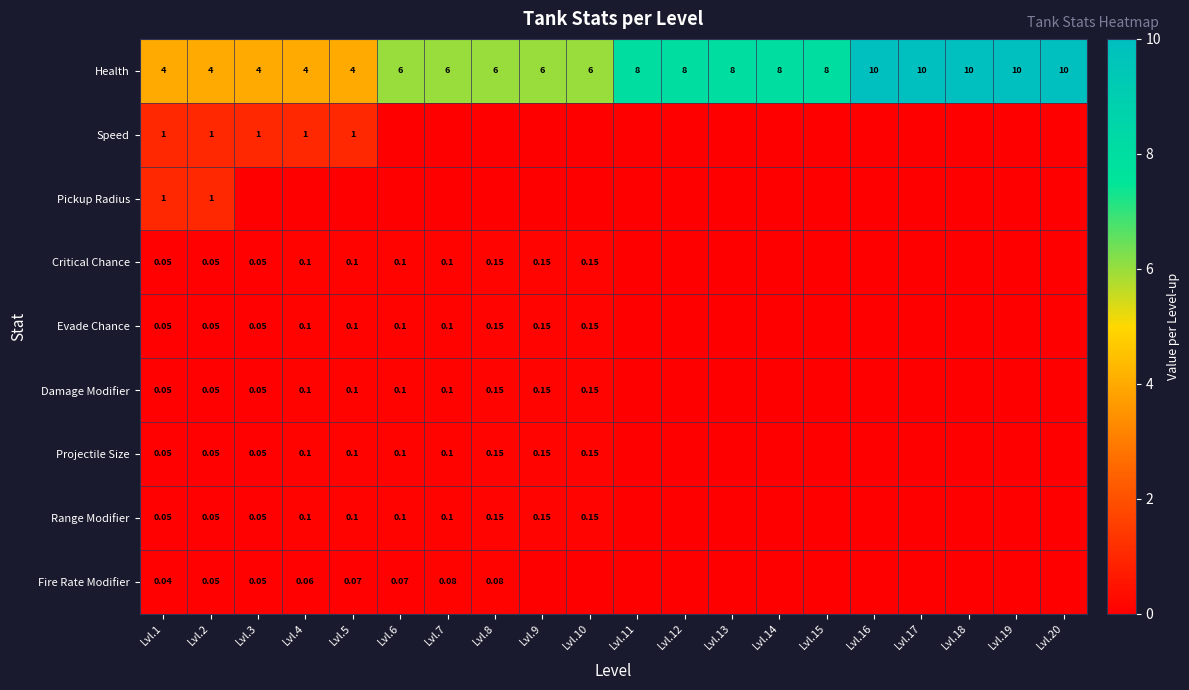

Is the value of Projectile Size at Lvl.5 greater than the value of Range Modifier at Lvl.9?

No